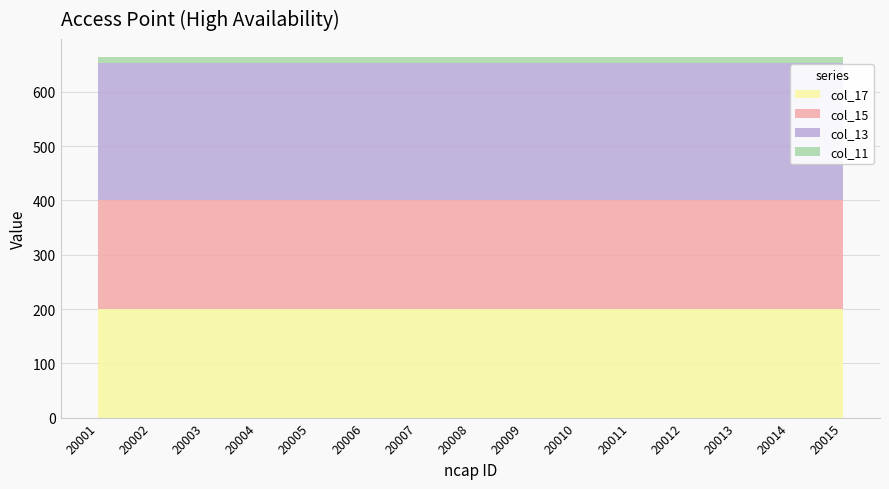

Reading right to left, transcribe all the data shown in this chart.

ncap: 20015	20014	20013	20012	20011	20010	20009	20008	20007	20006	20005	20004	20003	20002	20001
swlc: 20001	20001	20001	20001	20001	20001	20001	20001	20001	20001	20001	20001	20001	20001	20001
col_11: 10	10	10	10	10	10	10	10	10	10	10	10	10	10	10
col_13: 254	254	254	254	254	254	254	254	254	254	254	254	254	254	254
col_15: 200	200	200	200	200	200	200	200	200	200	200	200	200	200	200
col_17: 200	200	200	200	200	200	200	200	200	200	200	200	200	200	200